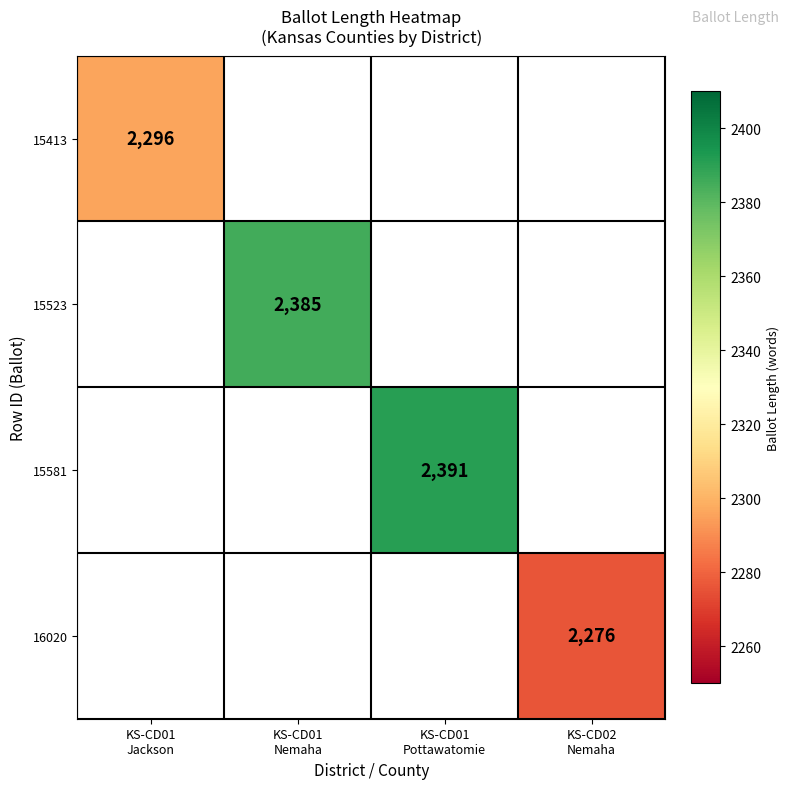

At which category does the chart reach its peak across all series?

KS-CD01
Pottawatomie